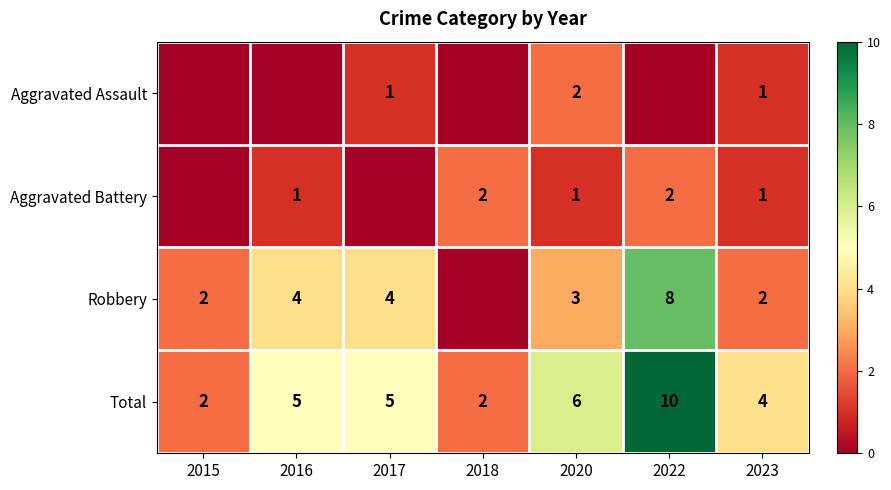

At which label does Aggravated Battery first exceed 1?

2018